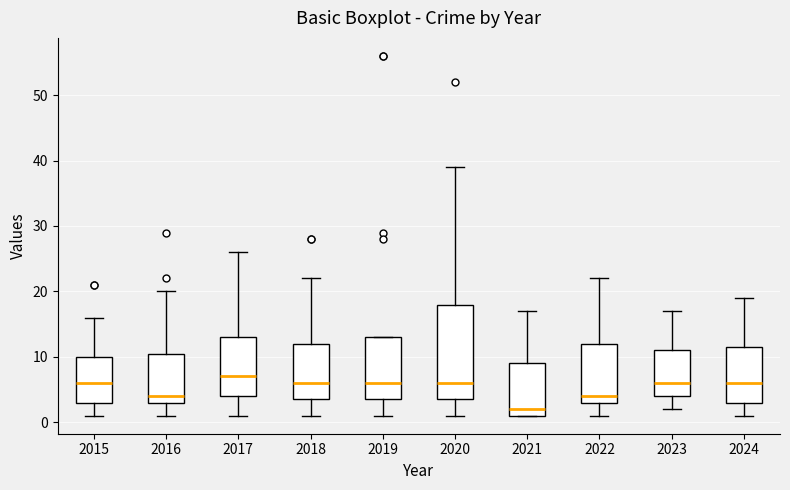

Reading left to right, transcribe this box plot: for each box, give where its median line is, the range the box spans, and where its two whiskers end, as read against the y-axis. The values are not printed on the chart, so give them approximately, as read against the axis.

2015: median 6, box 3 to 10, whiskers 1 to 16
2016: median 4, box 3 to 11, whiskers 1 to 20
2017: median 7, box 4 to 13, whiskers 1 to 26
2018: median 6, box 4 to 12, whiskers 1 to 22
2019: median 6, box 4 to 13, whiskers 1 to 13
2020: median 6, box 4 to 18, whiskers 1 to 39
2021: median 2, box 1 to 9, whiskers 1 to 17
2022: median 4, box 3 to 12, whiskers 1 to 22
2023: median 6, box 4 to 11, whiskers 2 to 17
2024: median 6, box 3 to 12, whiskers 1 to 19